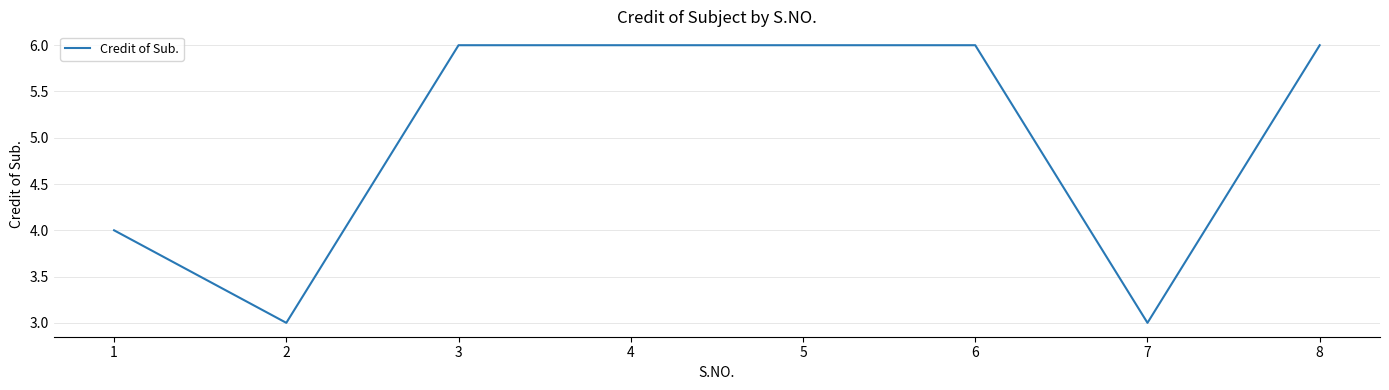

What value does the data have at 5?

6